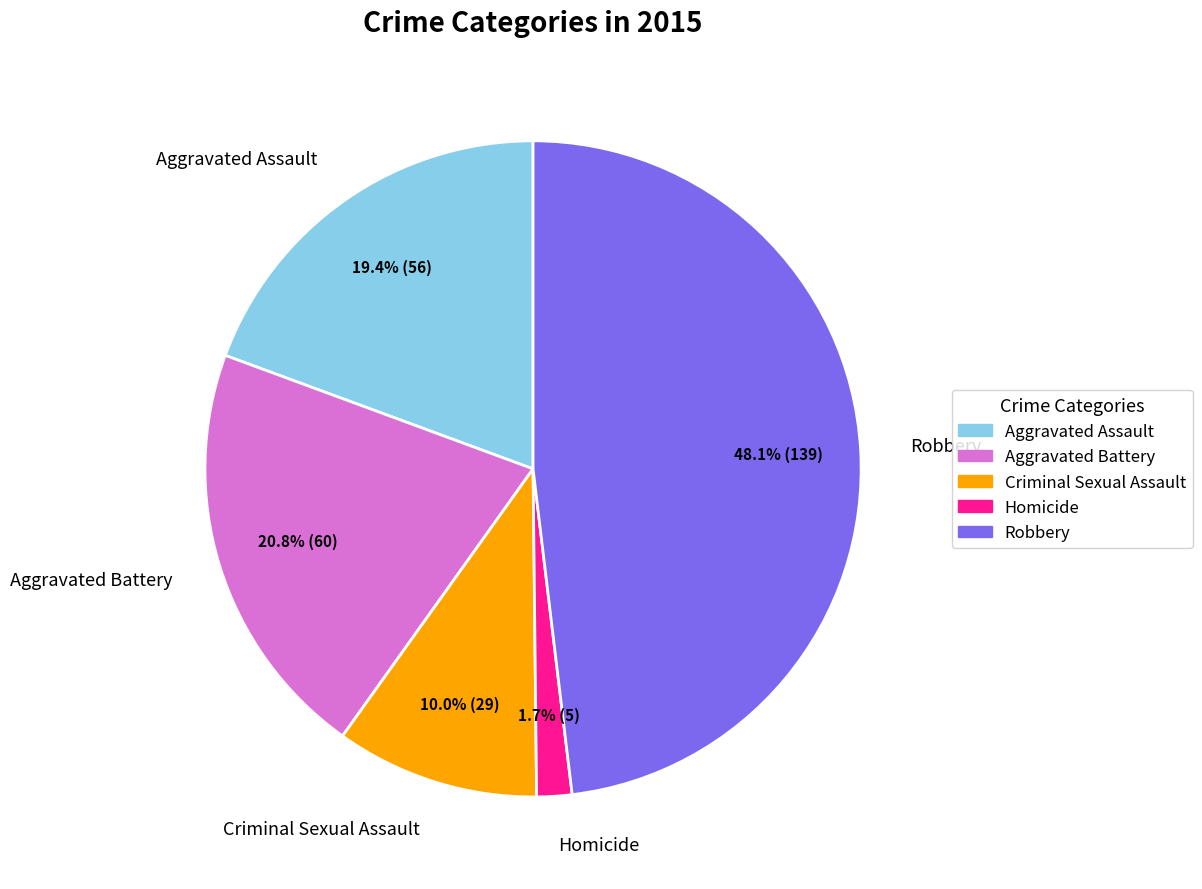

How many segments does this pie chart have?

5